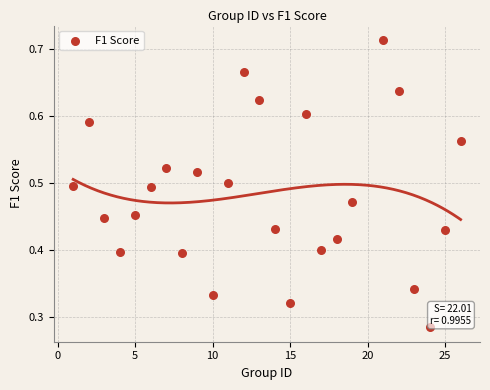

What is the range of X values (max minus min)?

25.0